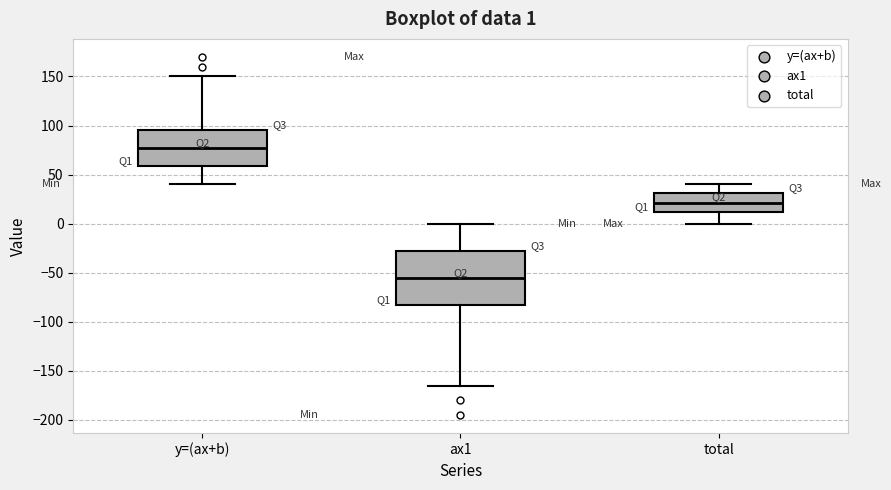

Comparing the boxes themselves (not the whiskers), which one is the tallest?

ax1